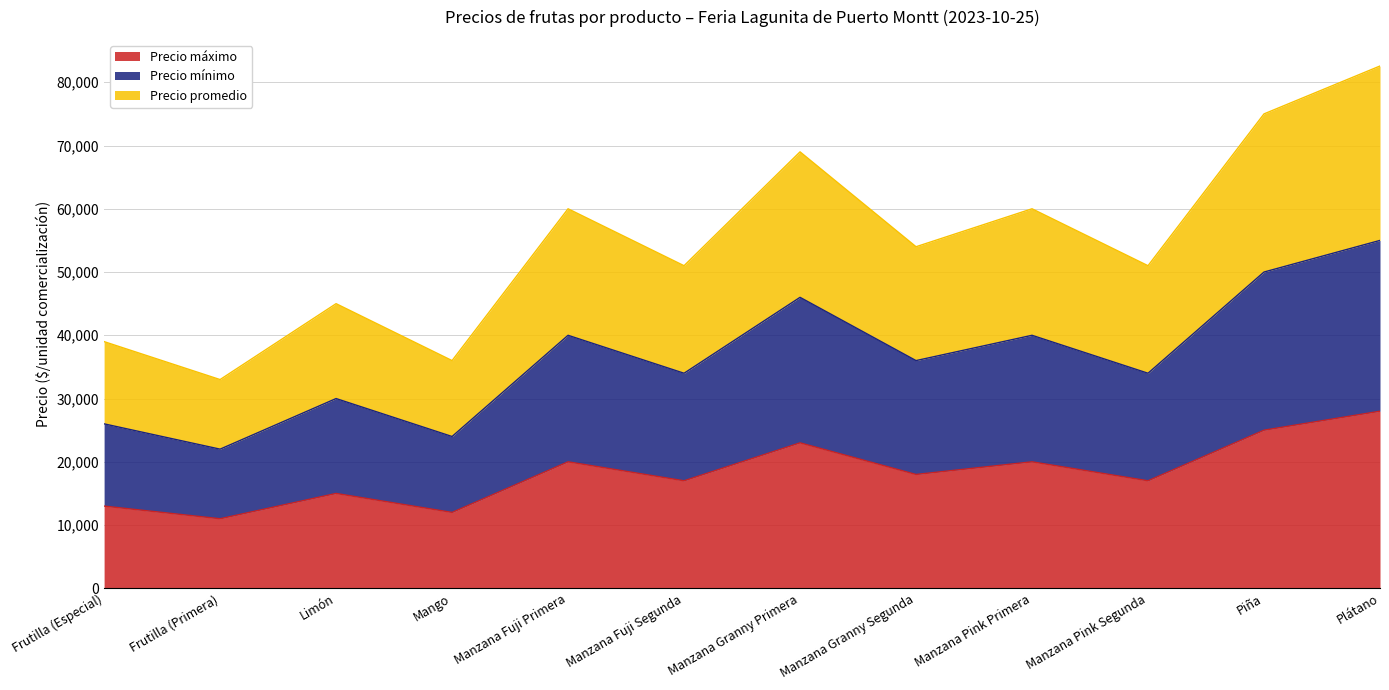

How many Precio máximo values are between 15000 and 23000?

7